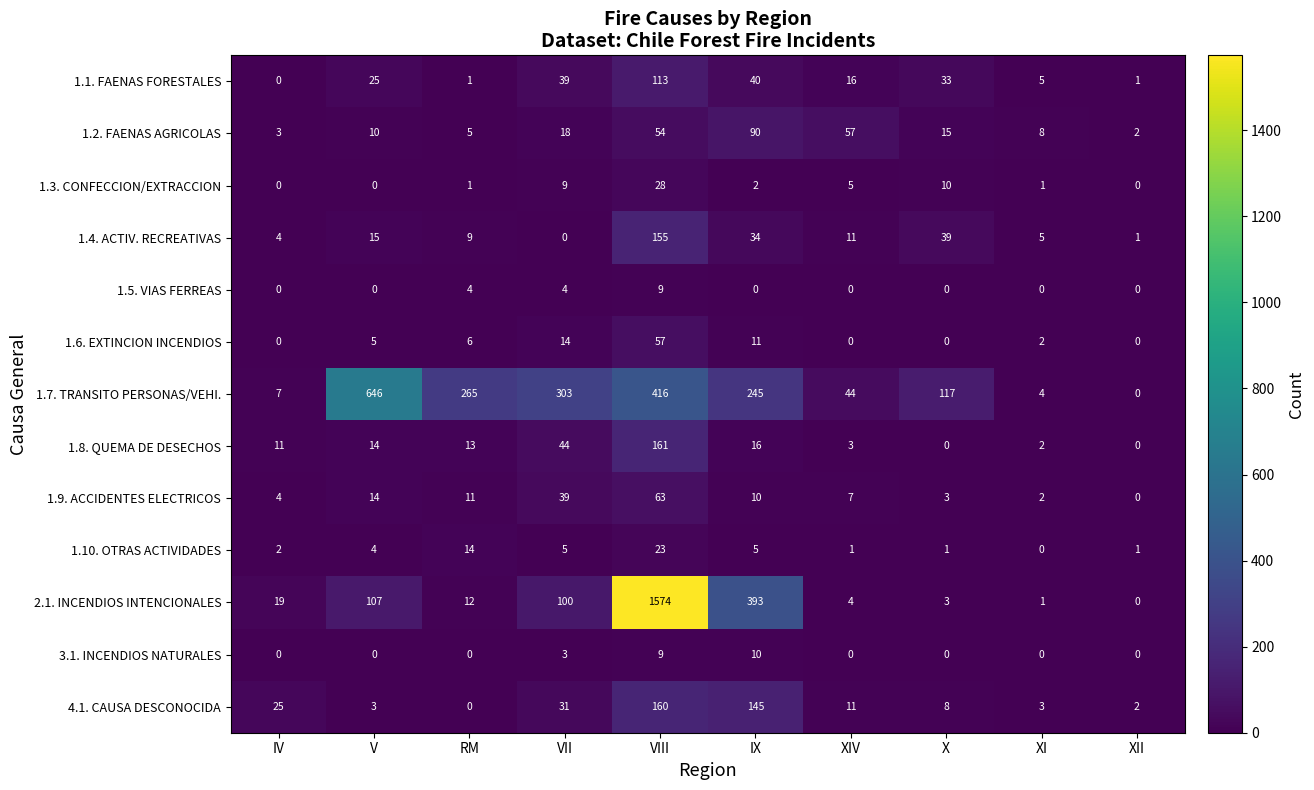

List the series in order of their peak value, lowest first.

1.5. VIAS FERREAS, 3.1. INCENDIOS NATURALES, 1.10. OTRAS ACTIVIDADES, 1.3. CONFECCION/EXTRACCION, 1.6. EXTINCION INCENDIOS, 1.9. ACCIDENTES ELECTRICOS, 1.2. FAENAS AGRICOLAS, 1.1. FAENAS FORESTALES, 1.4. ACTIV. RECREATIVAS, 4.1. CAUSA DESCONOCIDA, 1.8. QUEMA DE DESECHOS, 1.7. TRANSITO PERSONAS/VEHI., 2.1. INCENDIOS INTENCIONALES